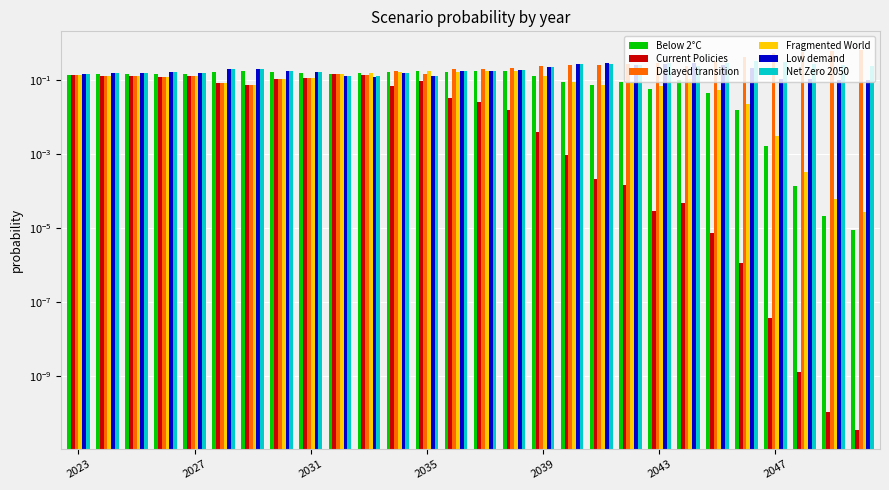

Are the bars horizontal?

No